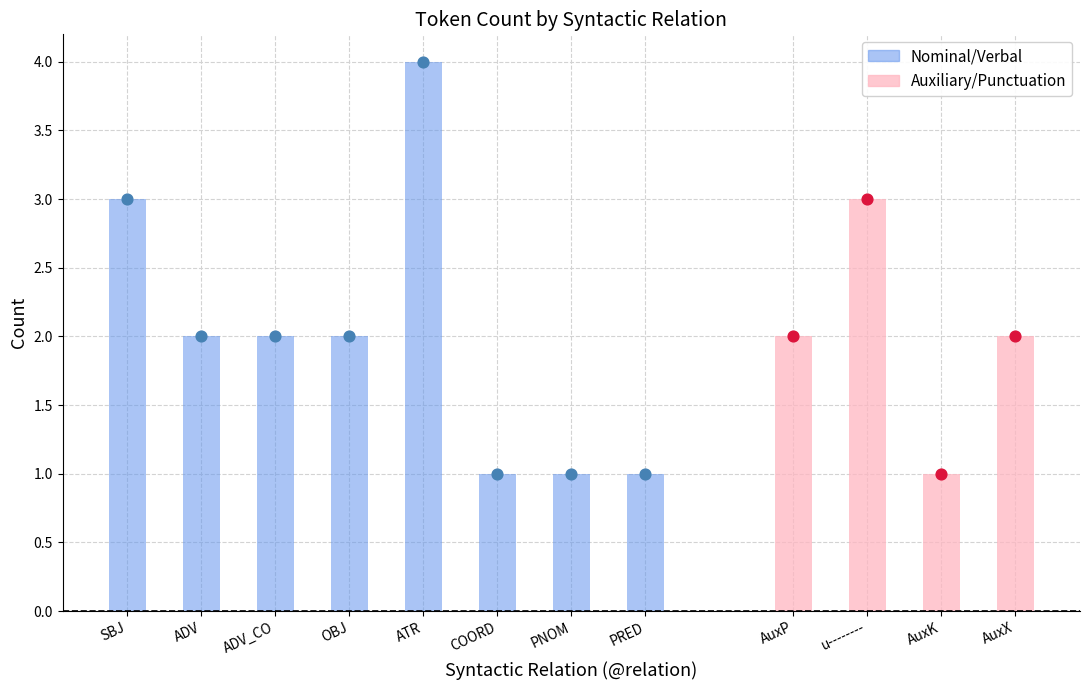

Which has a higher value, ADV_CO or AuxK?

ADV_CO